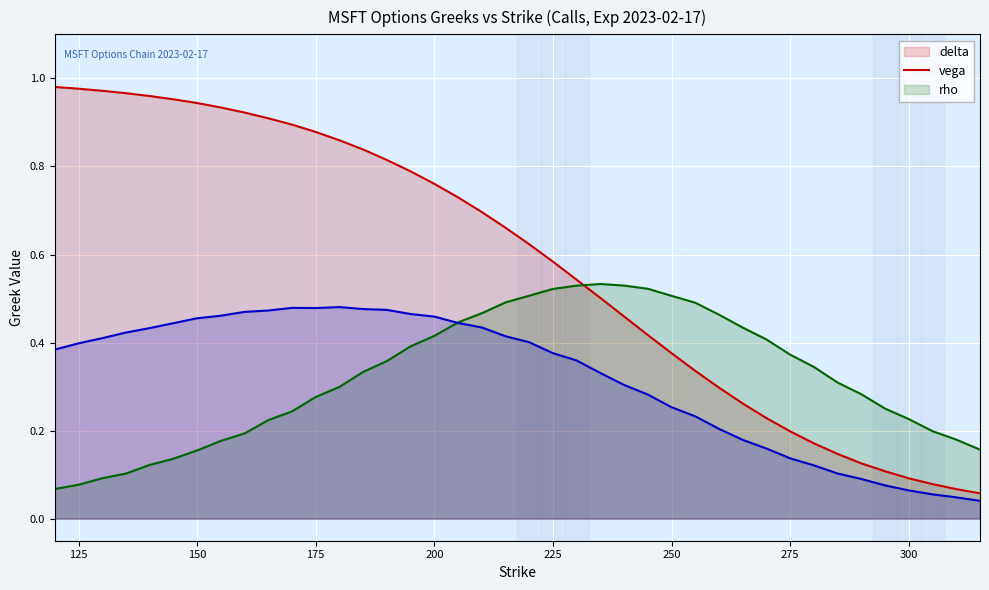

True or false: rho has a value of 0.2 at 170.

False